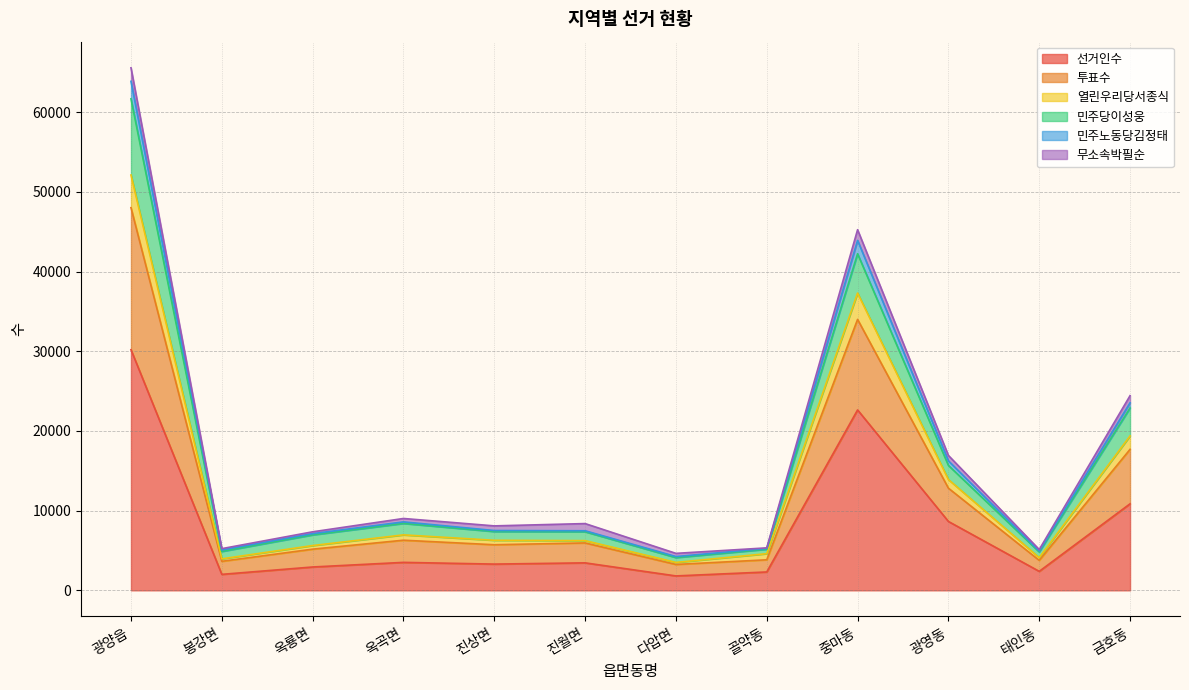

Between 봉강면 and 옥룡면, which is larger?

옥룡면